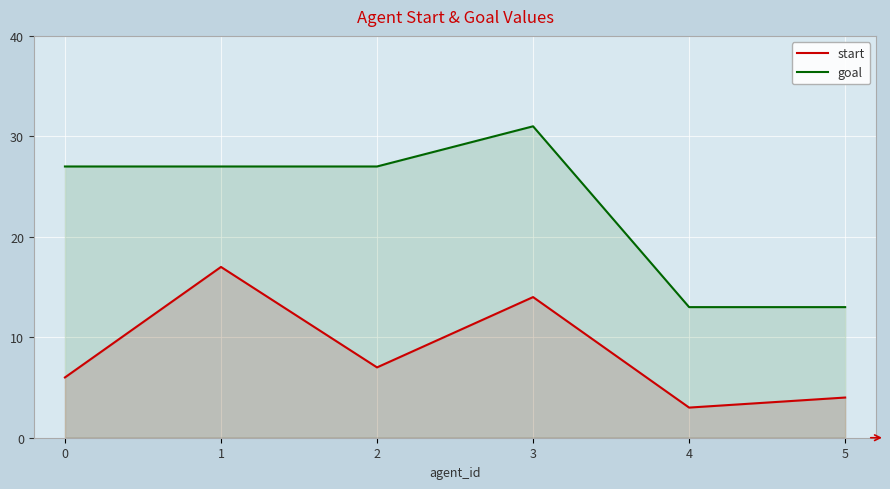

What is the sum of all goal values?

138